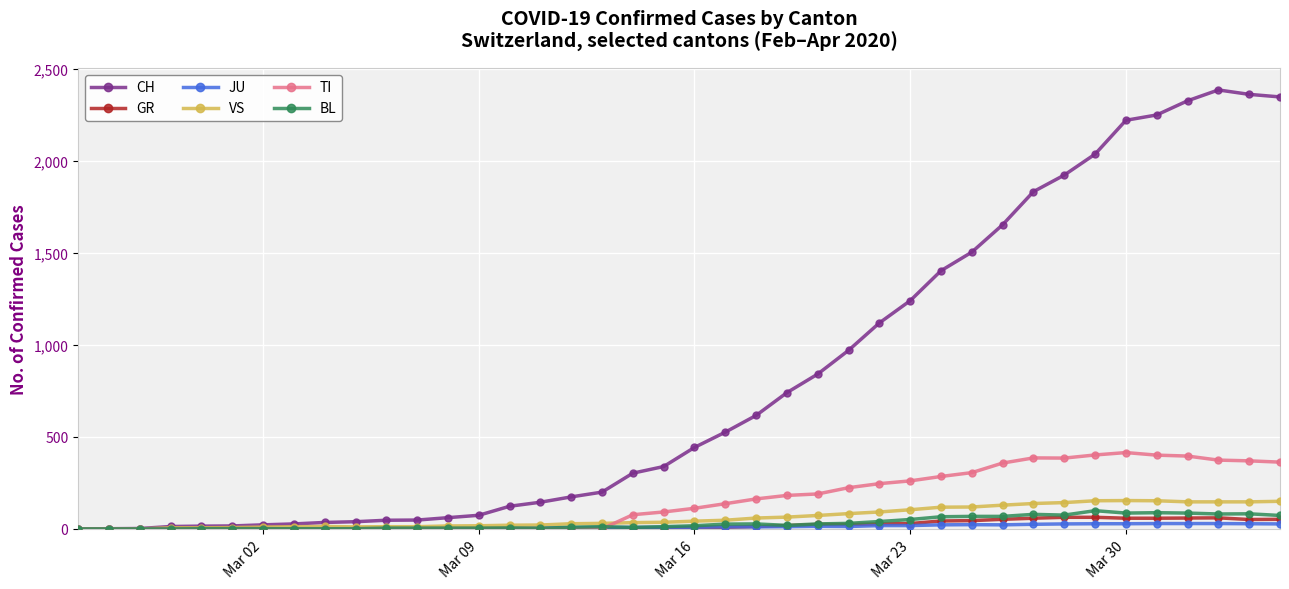

What is the maximum value for VS?

154